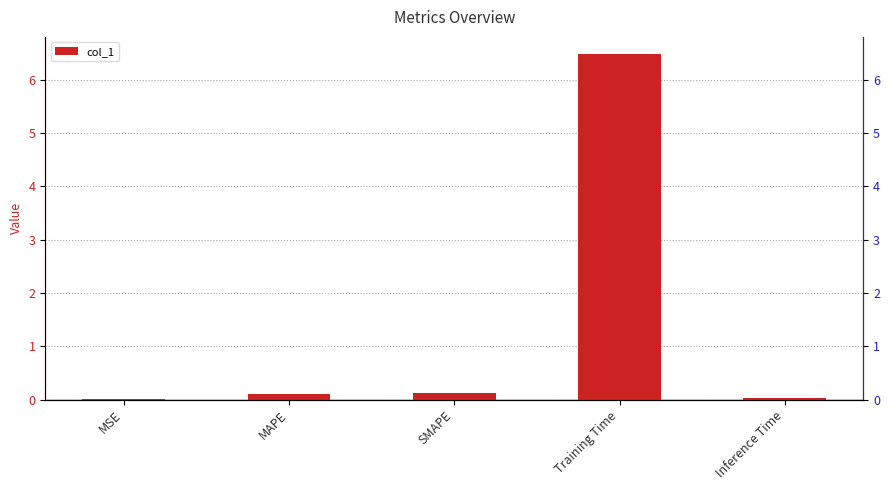

List the labels in order of value, largest first.

Training Time, SMAPE, MAPE, Inference Time, MSE